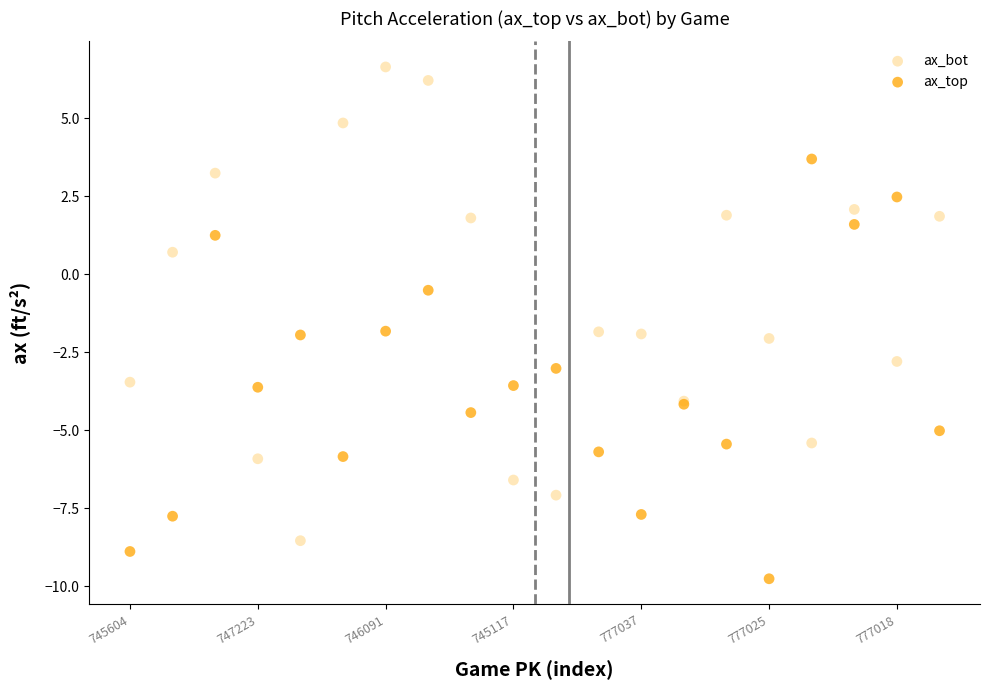

What are all the series names shown in the legend?

ax_bot, ax_top